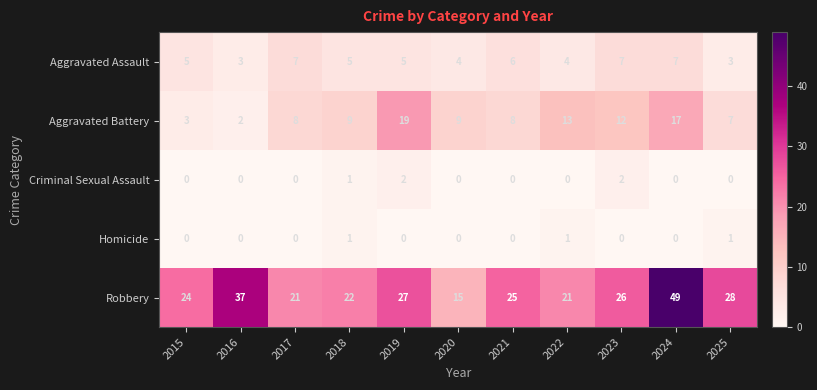

Rank the series by their maximum value, from highest to lowest.

Robbery, Aggravated Battery, Aggravated Assault, Criminal Sexual Assault, Homicide